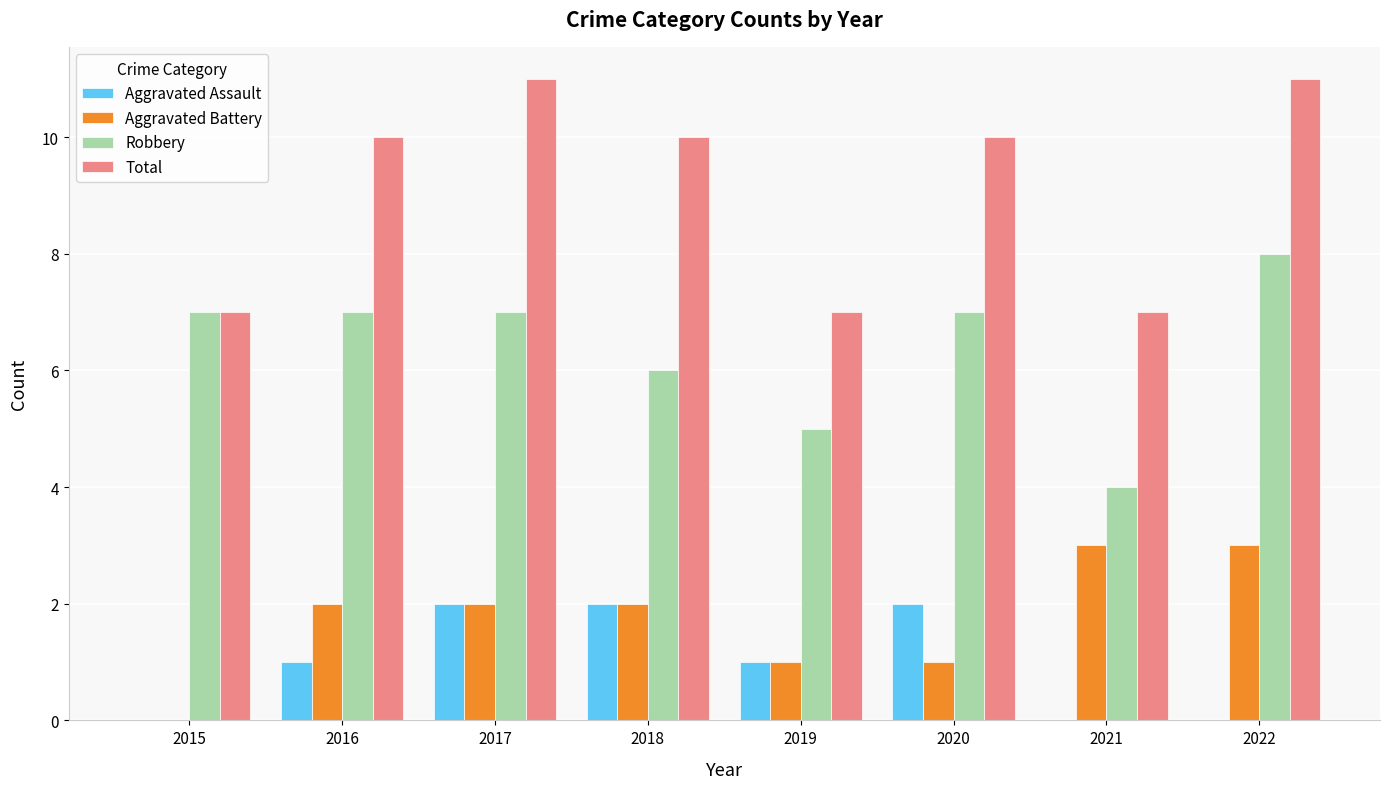

Reading left to right, transcribe all the data shown in this chart.

Aggravated Assault: 0	1	2	2	1	2	0	0
Aggravated Battery: 0	2	2	2	1	1	3	3
Robbery: 7	7	7	6	5	7	4	8
Total: 7	10	11	10	7	10	7	11